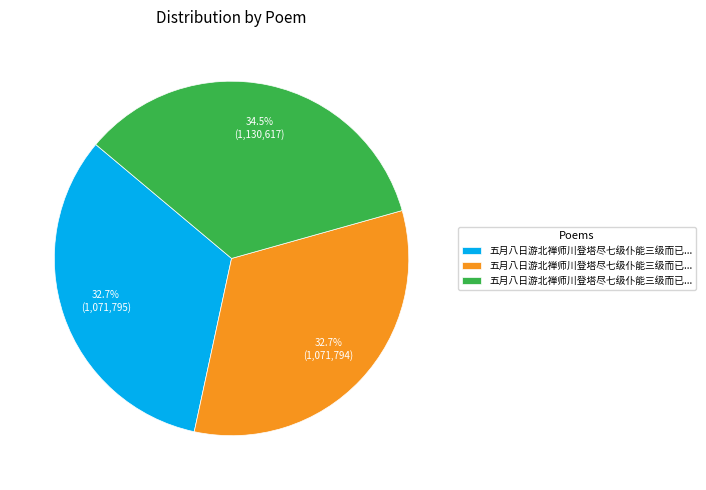

Is there a majority slice in this chart?

No